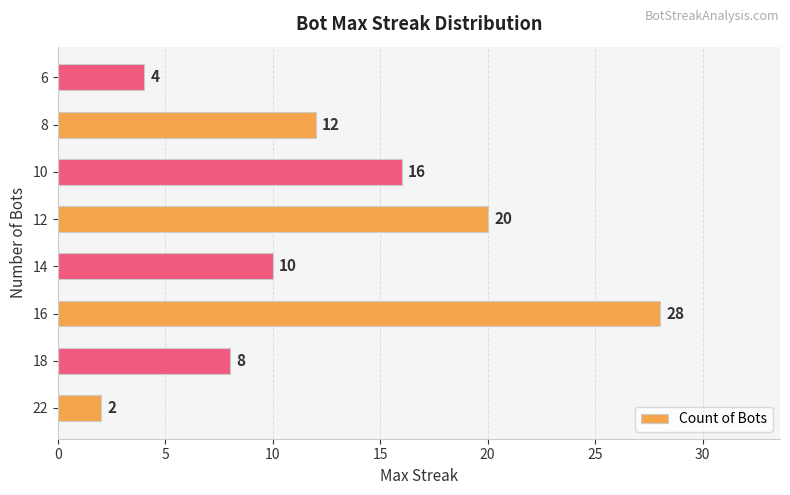

Which has a higher value, 12 or 6?

12